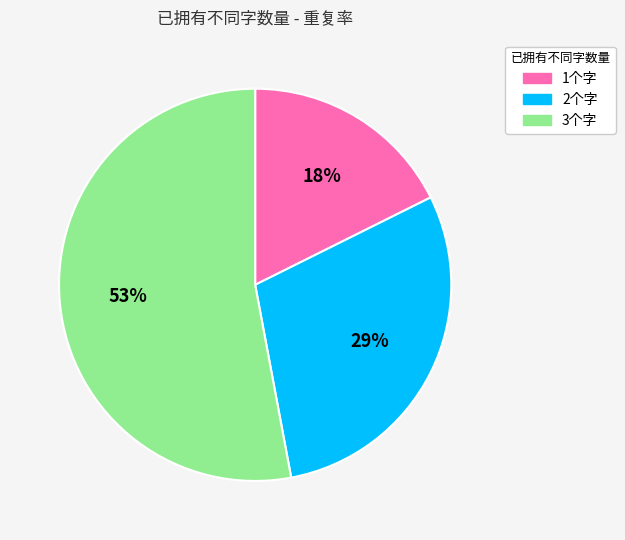

Does any single category account for the majority?

Yes